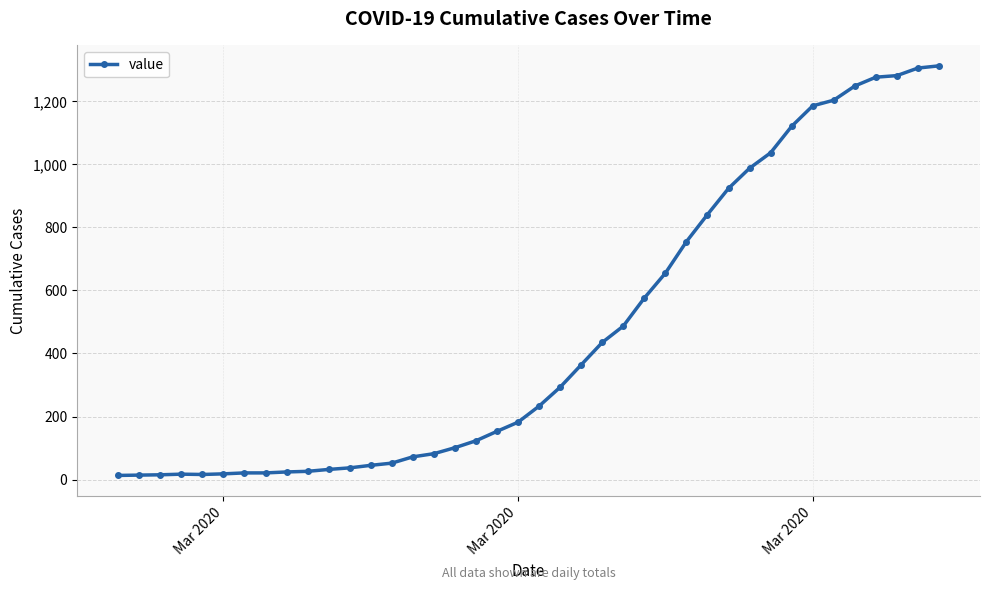

How many data points does each series have?

40